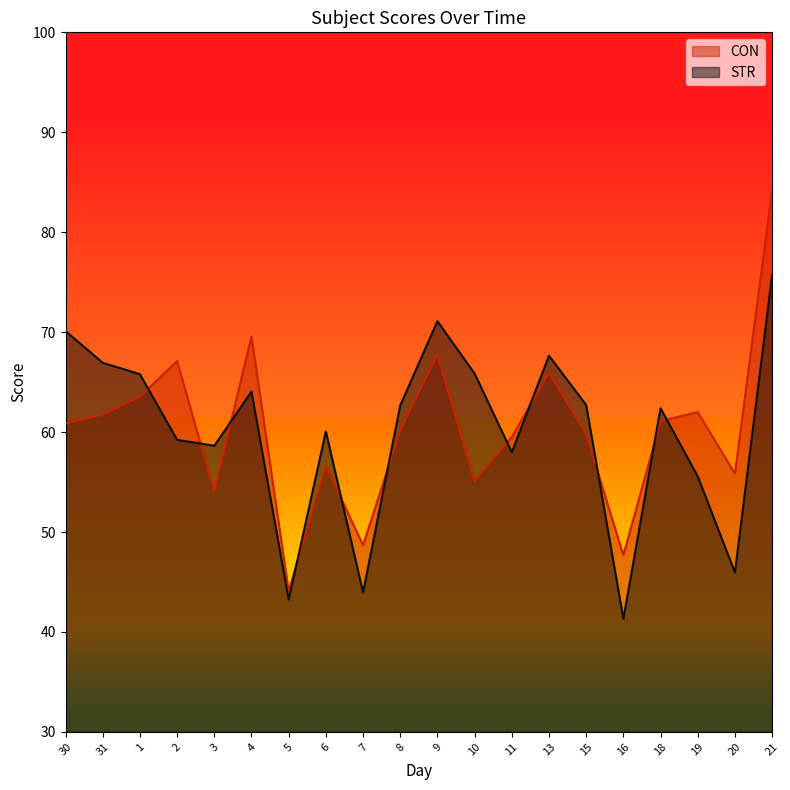

At which category does STR reach its first local peak?

4